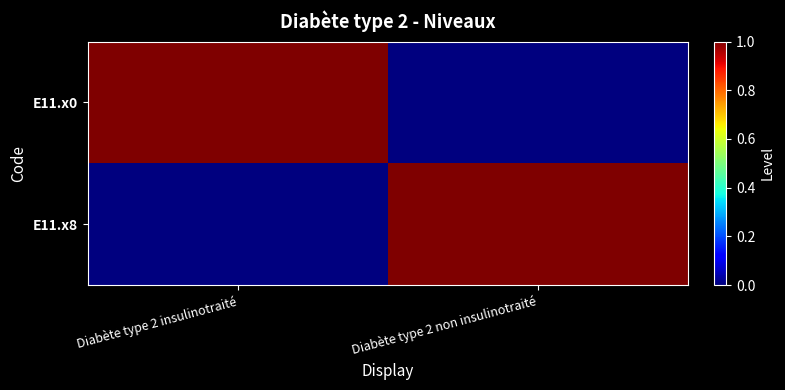

Reading left to right, transcribe all the data shown in this chart.

E11.x0: Diabète type 2 insulinotraité=1	Diabète type 2 non insulinotraité=0
E11.x8: Diabète type 2 insulinotraité=0	Diabète type 2 non insulinotraité=1